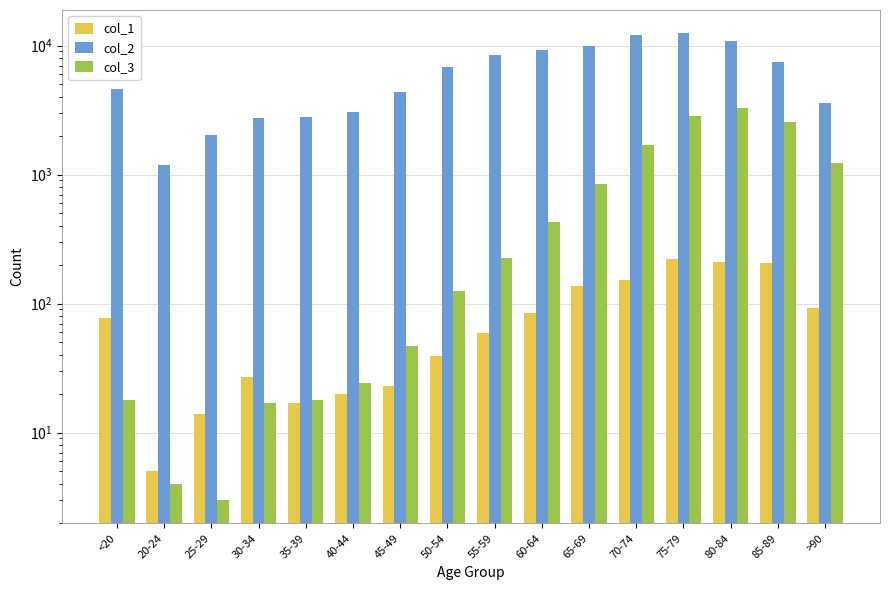

What is the value of the col_2 bar at the 4th from the left?

2765